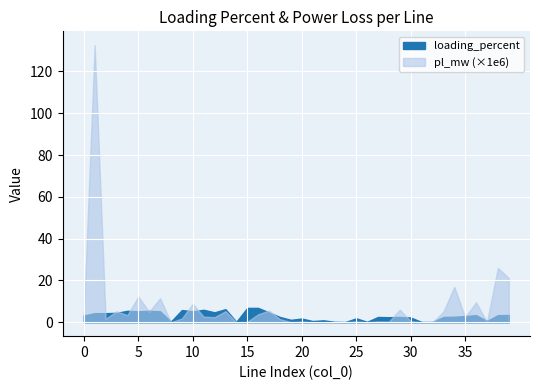

True or false: loading_percent has a value of 3.4 at 36.

True